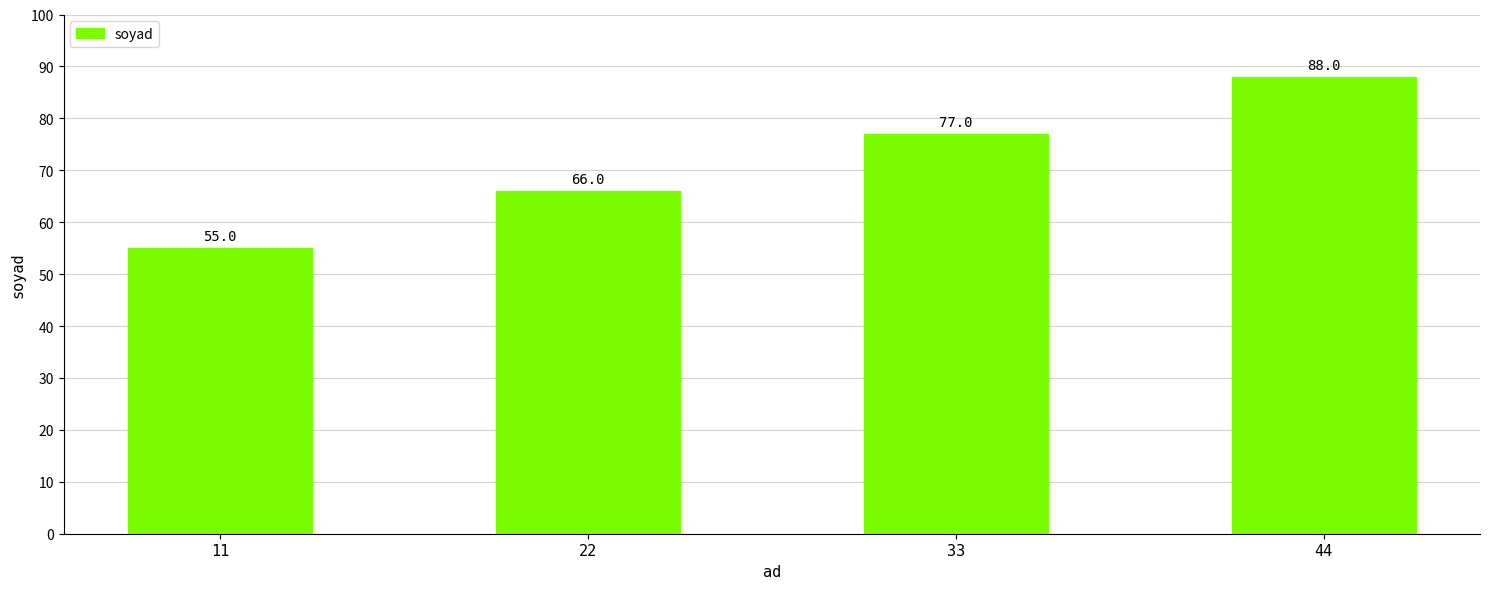

What is the difference between the maximum and minimum values?

33